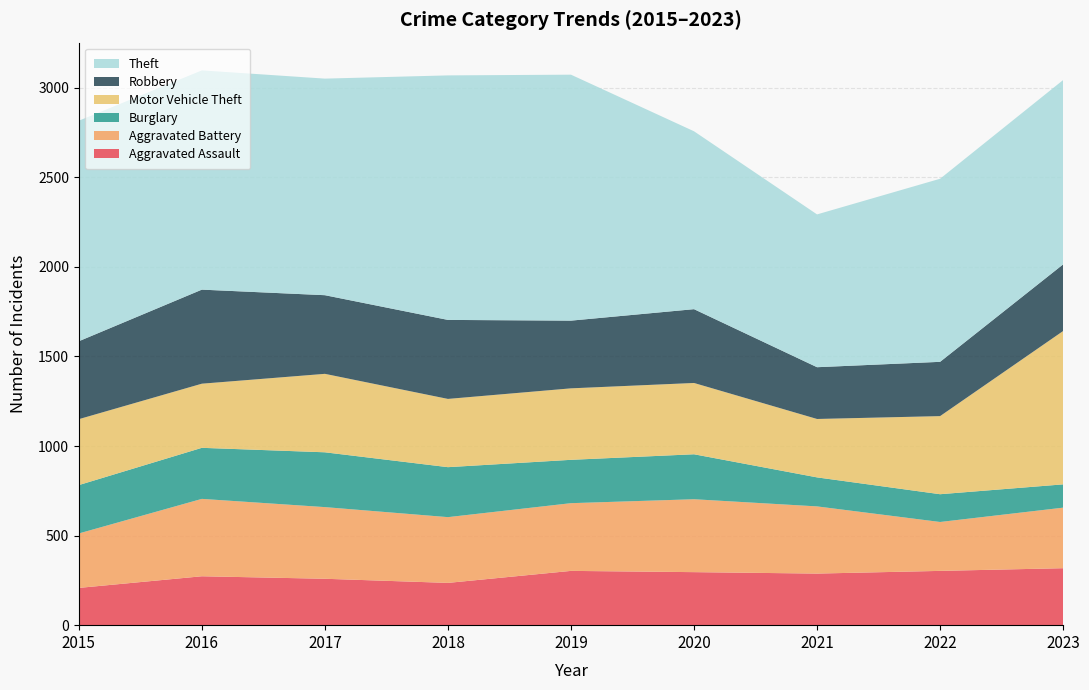

Reading left to right, extract all data points from this chart.

Aggravated Assault: 2015=208	2016=273	2017=259	2018=236	2019=303	2020=296	2021=288	2022=303	2023=318
Aggravated Battery: 2015=304	2016=432	2017=400	2018=367	2019=378	2020=407	2021=375	2022=273	2023=338
Burglary: 2015=270	2016=285	2017=306	2018=279	2019=242	2020=251	2021=162	2022=155	2023=130
Motor Vehicle Theft: 2015=368	2016=358	2017=438	2018=381	2019=399	2020=398	2021=326	2022=436	2023=856
Robbery: 2015=435	2016=525	2017=439	2018=441	2019=378	2020=412	2021=289	2022=303	2023=372
Theft: 2015=1231	2016=1224	2017=1209	2018=1365	2019=1373	2020=993	2021=853	2022=1022	2023=1029